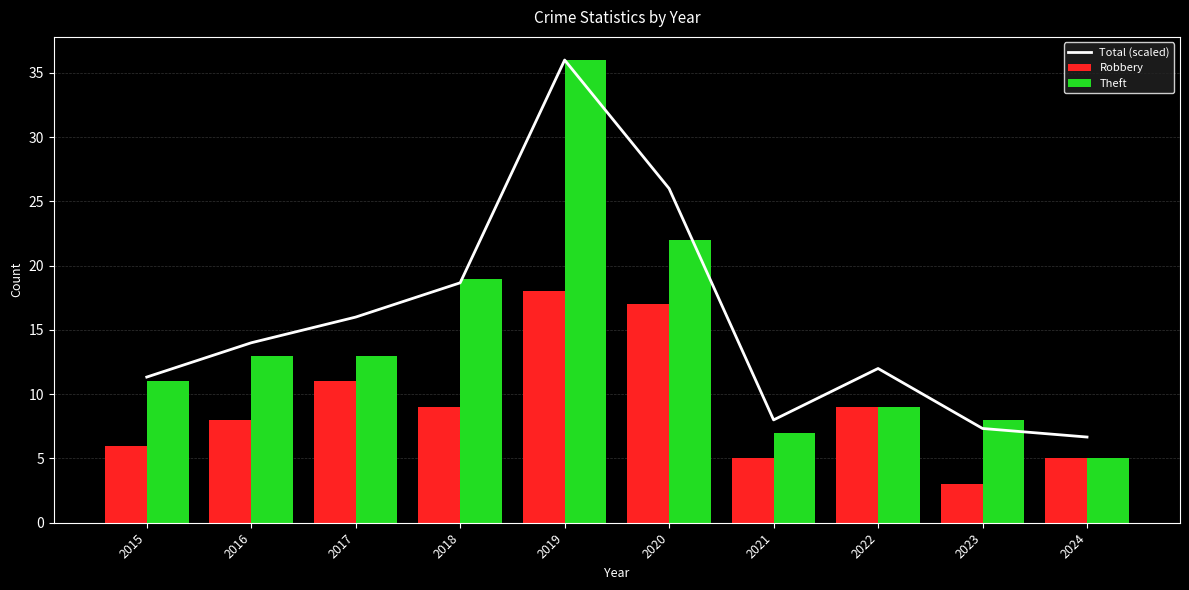

What is the difference between the maximum and minimum values in the Theft series?

31